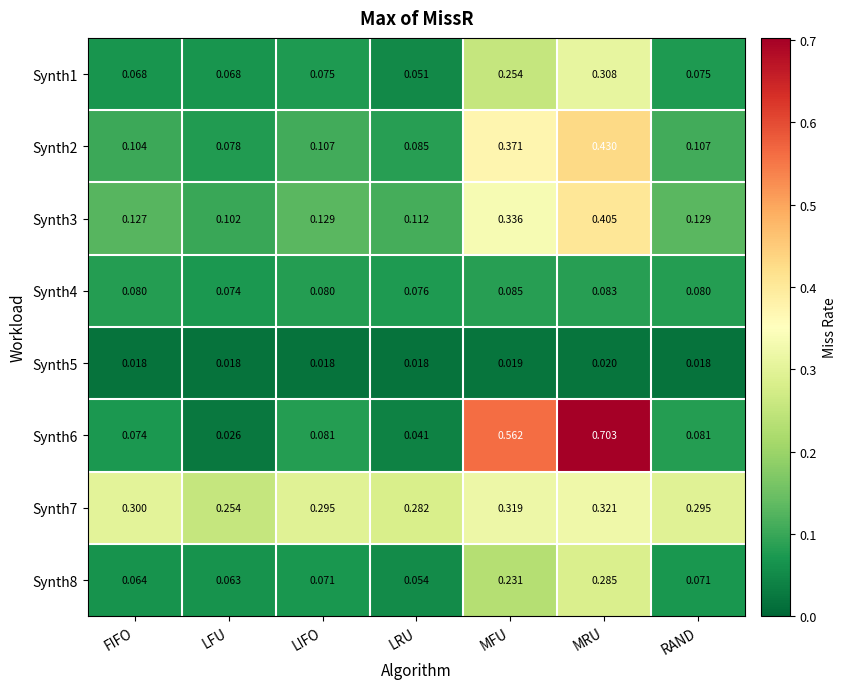

At which category does the chart reach its peak across all series?

MRU